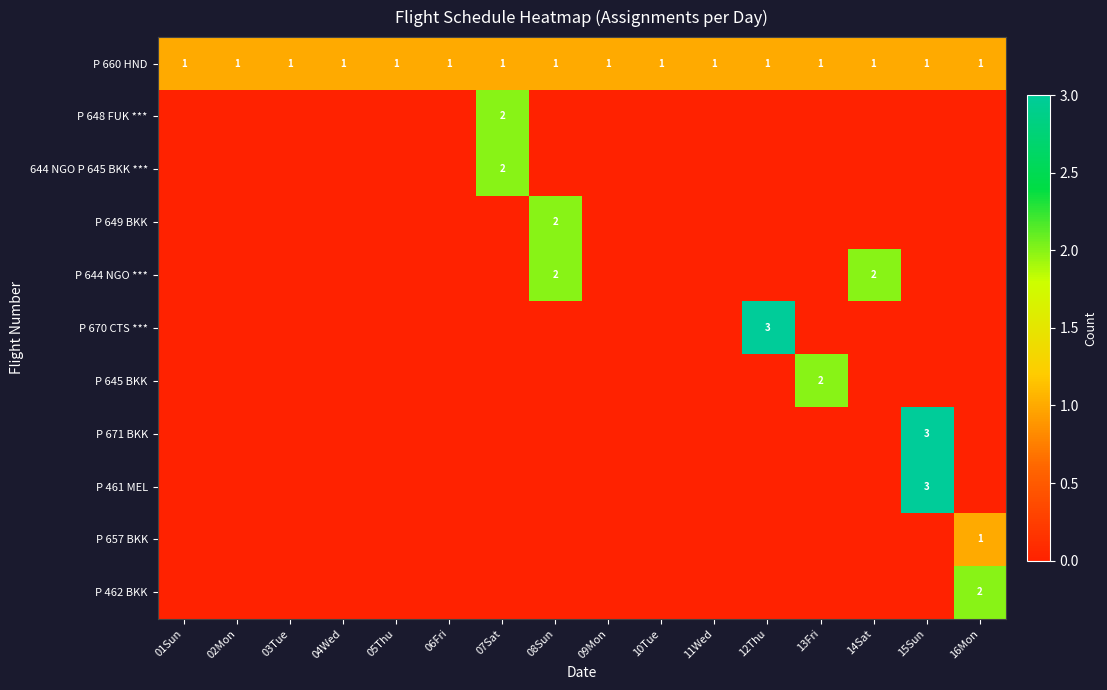

The P 660 HND series shows 1 at 09Mon. True or false?

True